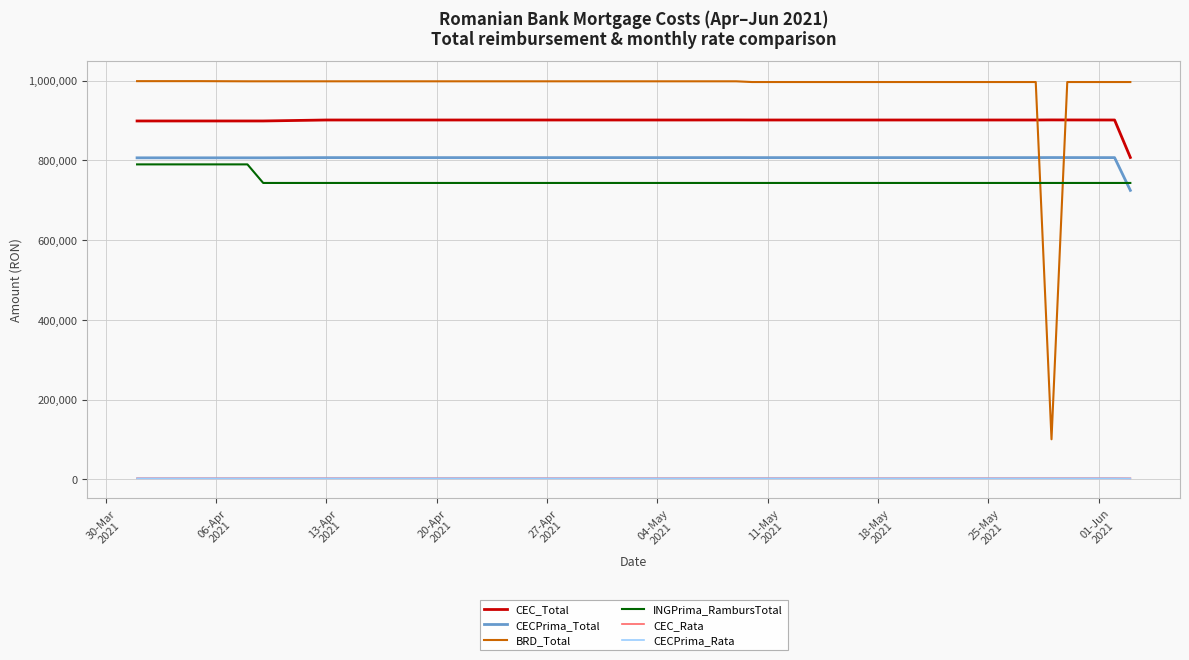

Which series has the largest range (max minus min)?

BRD_Total